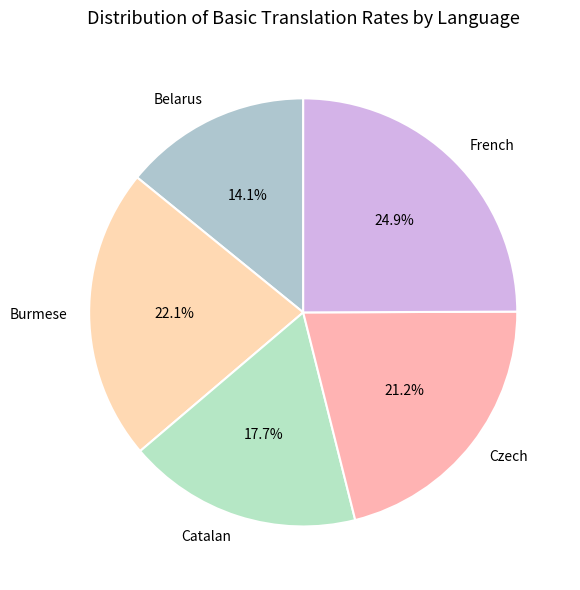

To the nearest percent, what is the combined percentage of Belarus and Czech?

35%